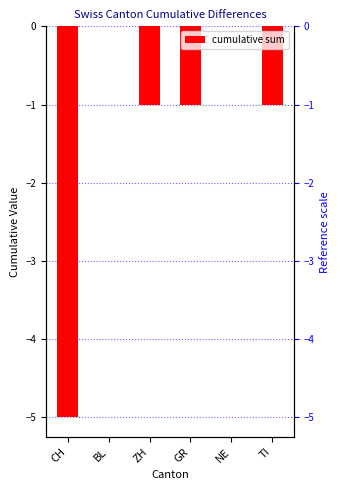

Are the bars horizontal?

No